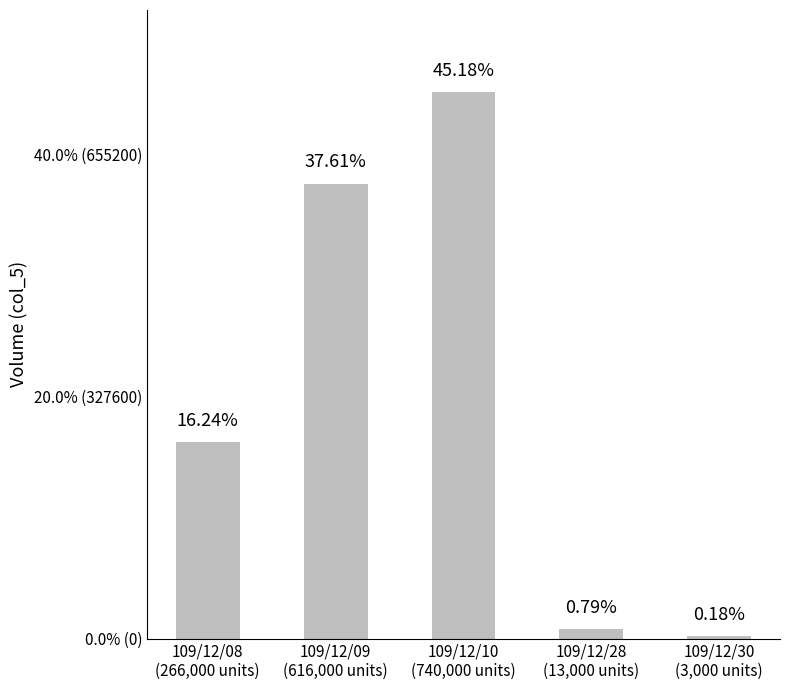

List the labels in order of value, largest first.

109/12/10
(740,000 units), 109/12/09
(616,000 units), 109/12/08
(266,000 units), 109/12/28
(13,000 units), 109/12/30
(3,000 units)